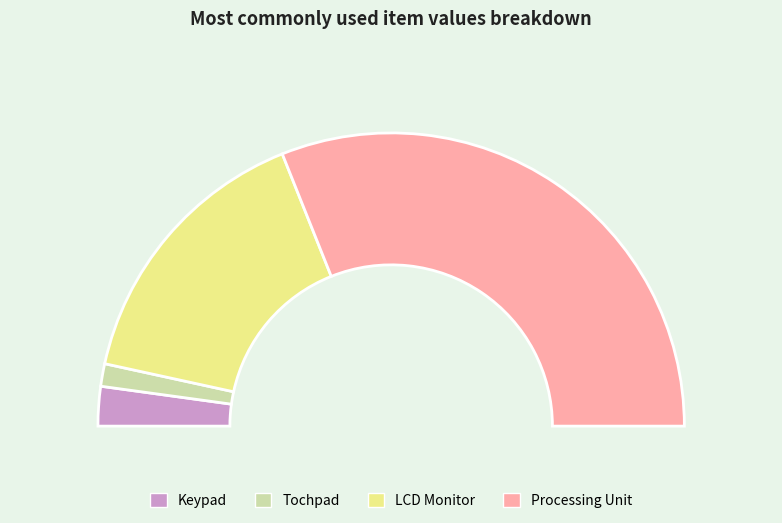

Is the sum of Tochpad and Keypad greater than half?

No